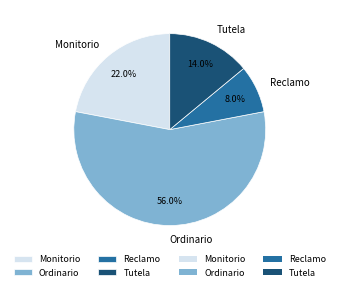

Is it true that Tutela is 14% of the pie?

True